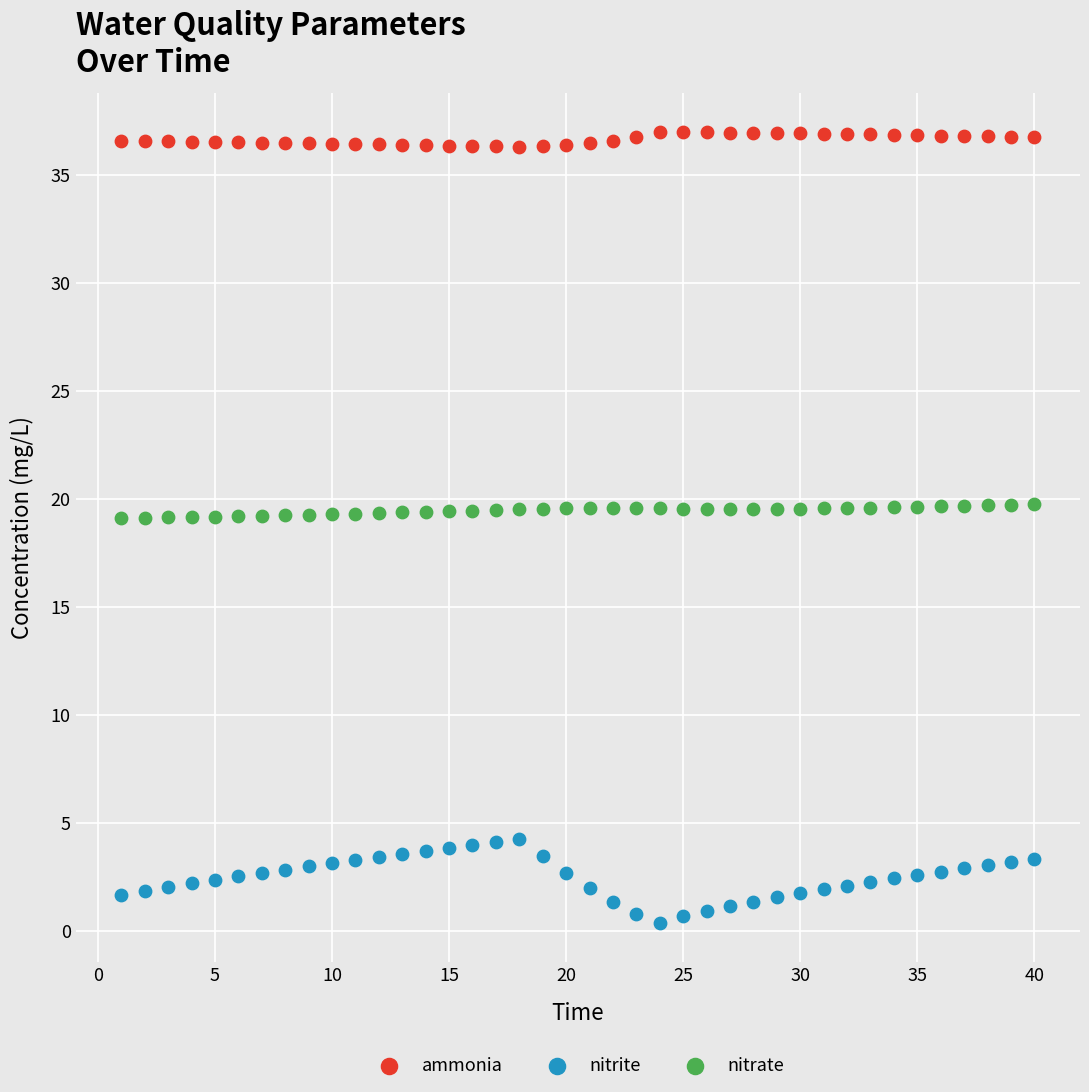

Which series reaches the minimum Y coordinate?

nitrite